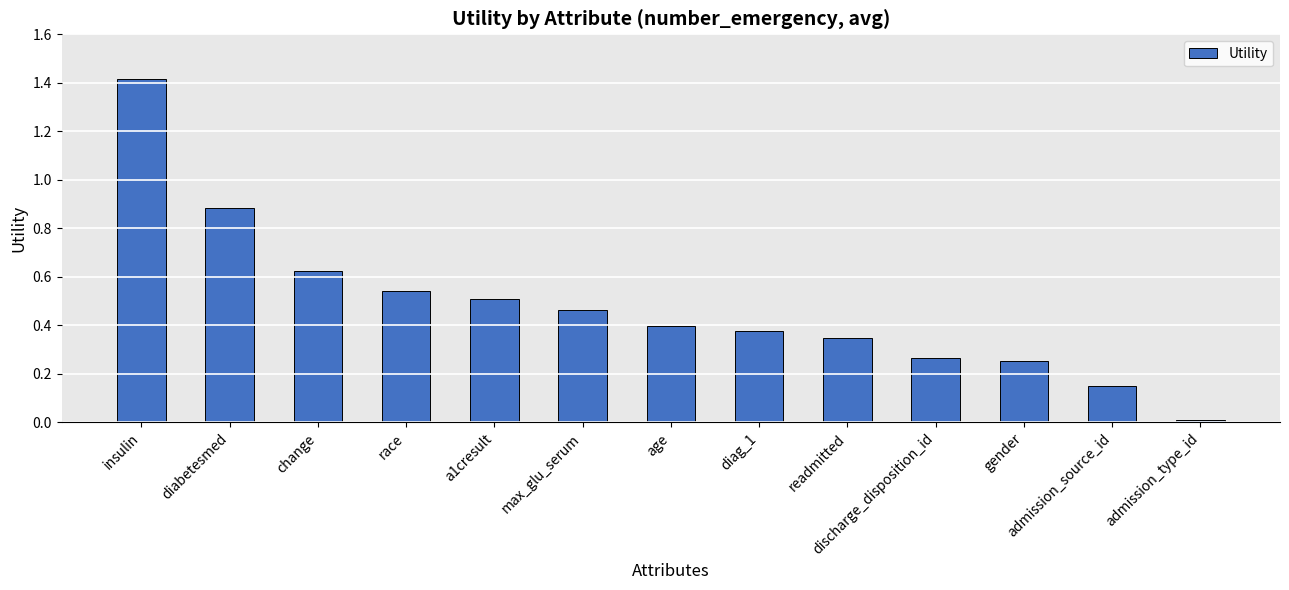

What is the difference between the maximum and minimum values?

1.4